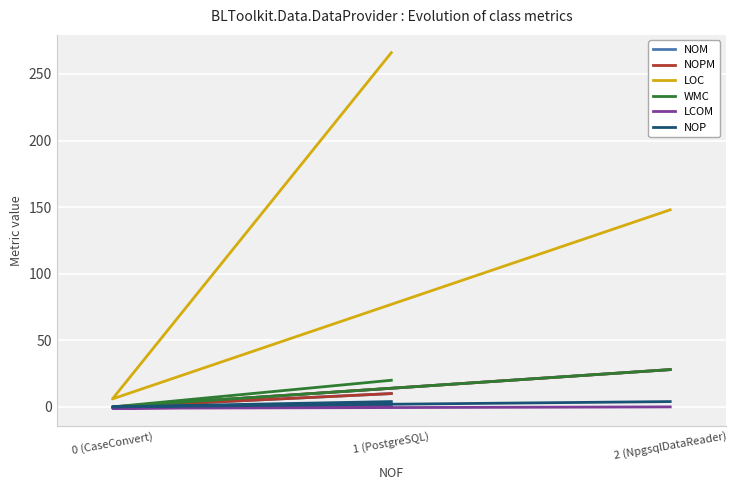

Which category has the highest value in the WMC series?

2 (NpgsqlDataReader)